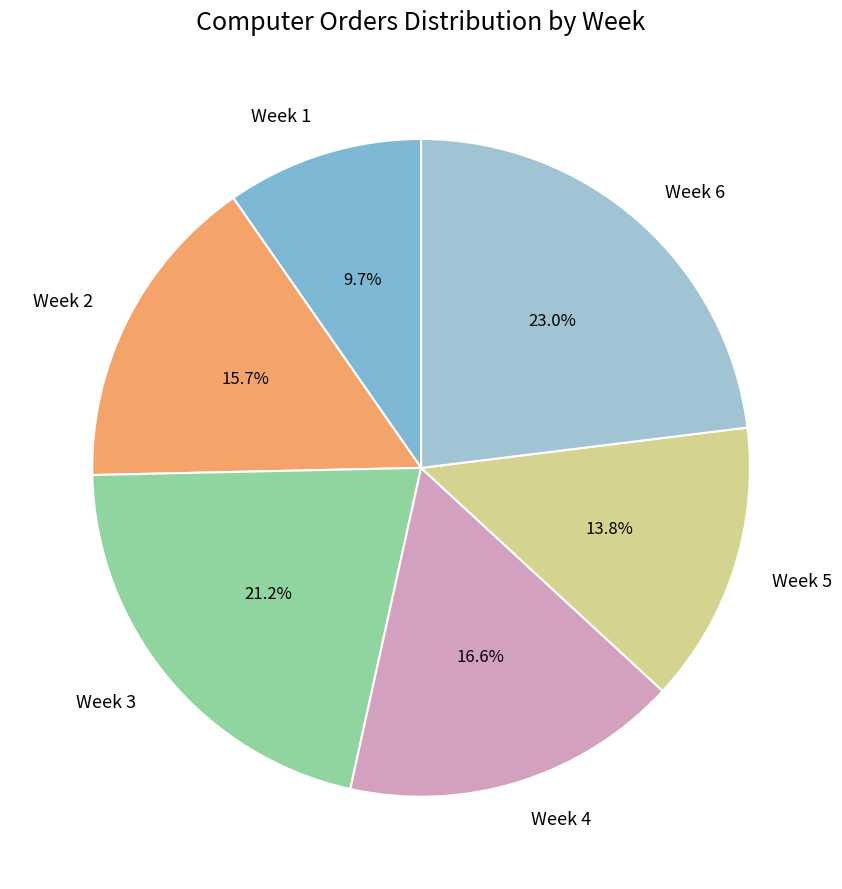

Rank the categories by value from highest to lowest.

Week 6, Week 3, Week 4, Week 2, Week 5, Week 1